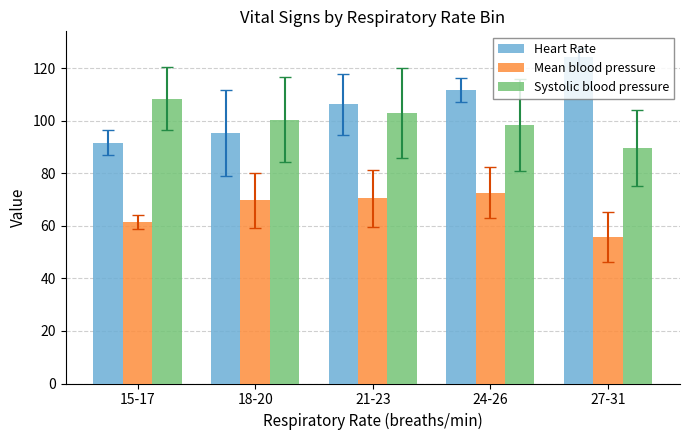

The Systolic blood pressure series shows 157.2 at 24-26. True or false?

False